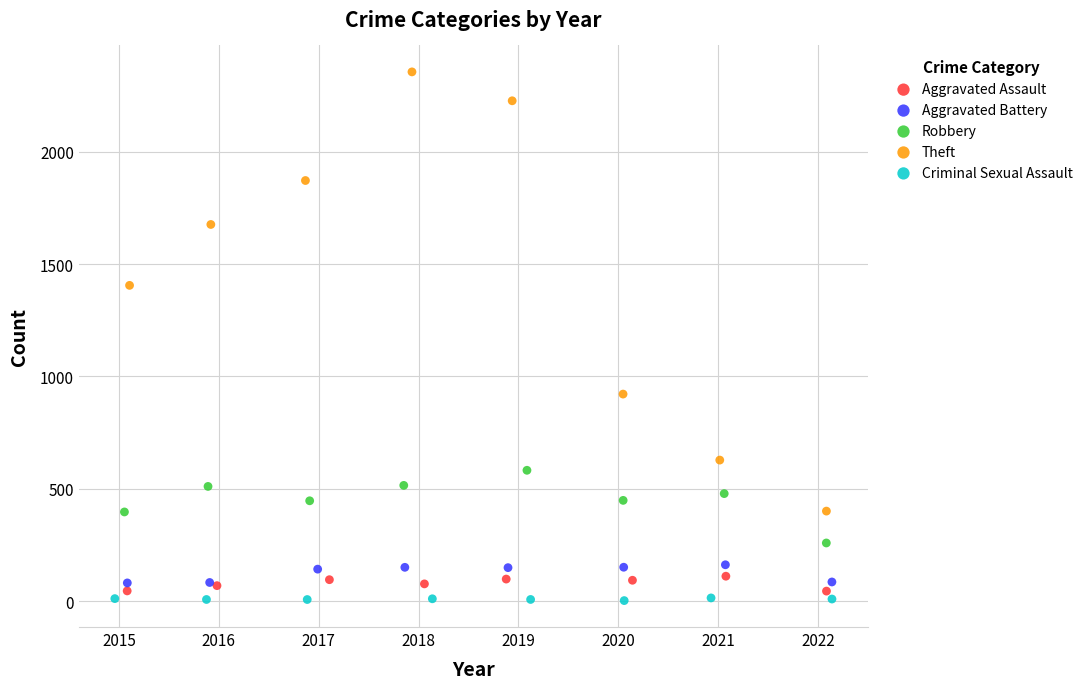

Which series reaches the maximum Y coordinate?

Theft